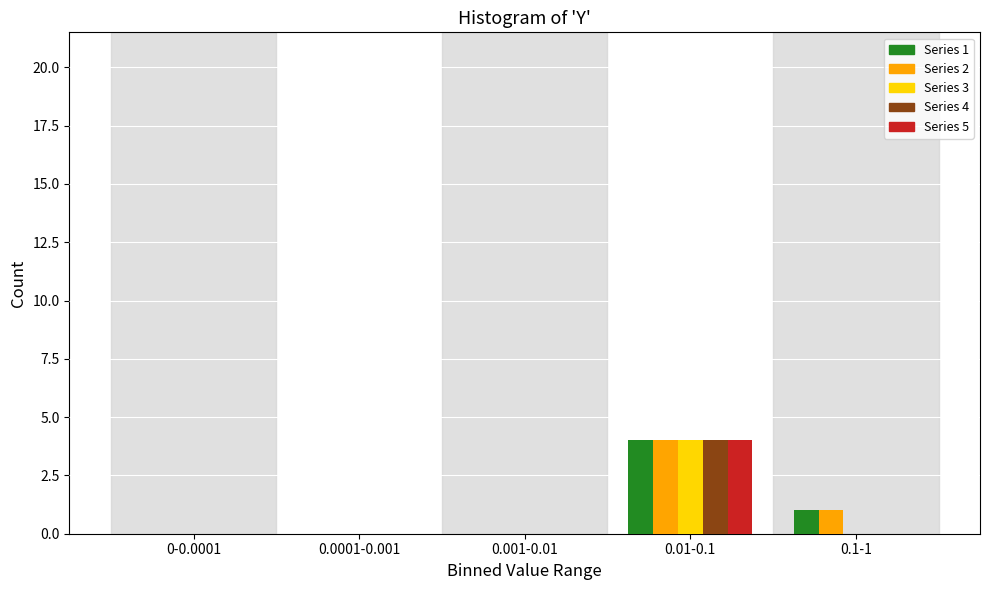

At which category is the sum across all series the highest?

0.01-0.1